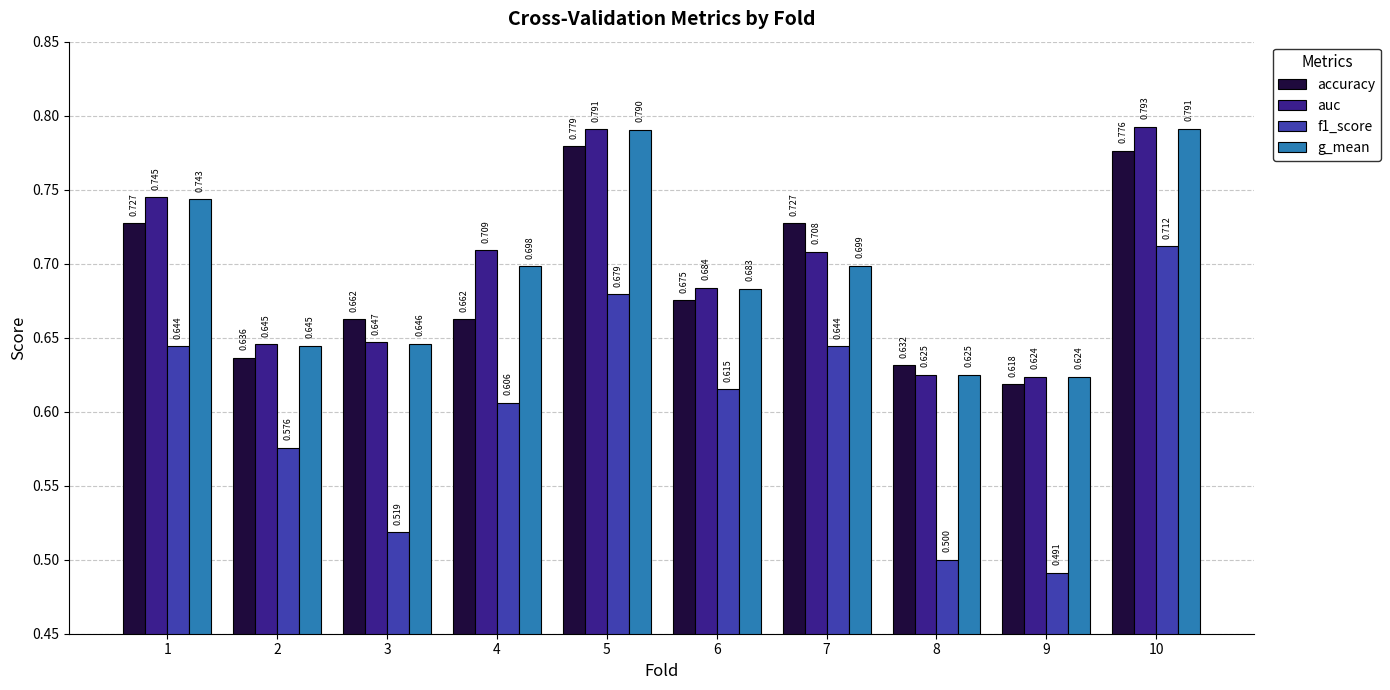

How many f1_score values are between 0 and 1?

10